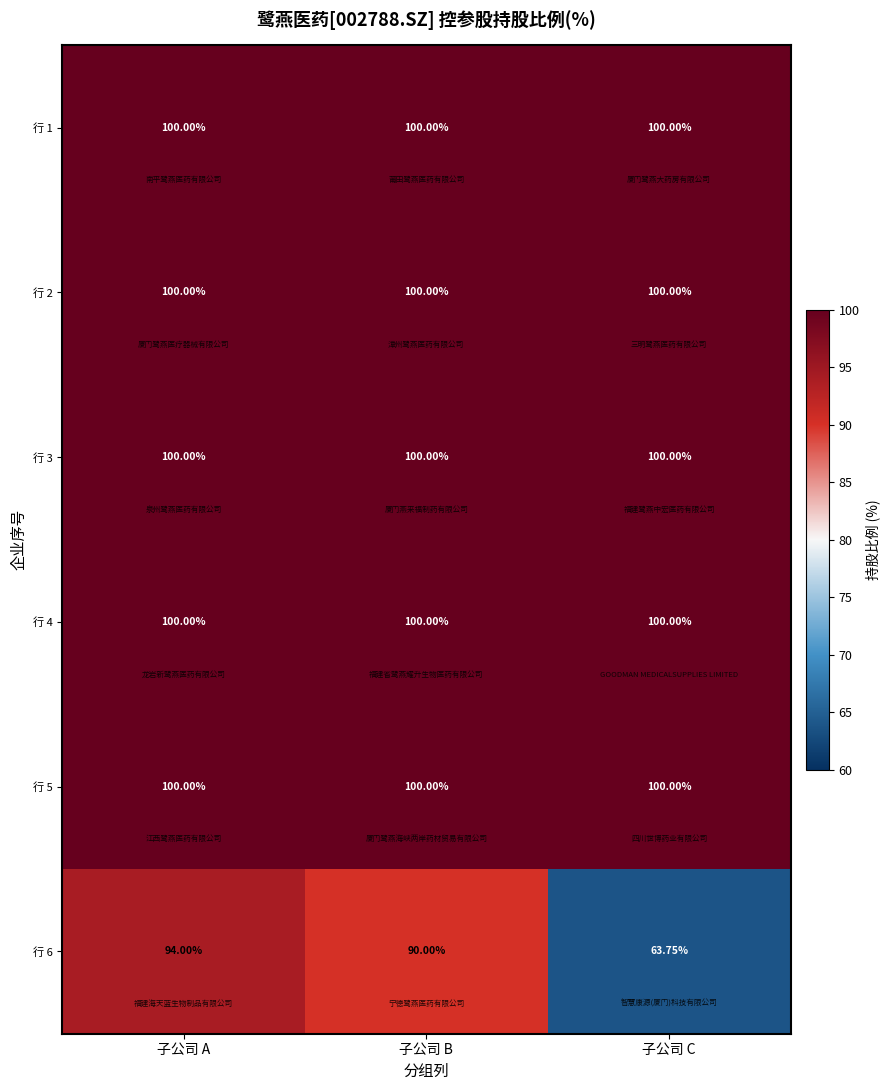

How many distinct data groups are displayed?

6